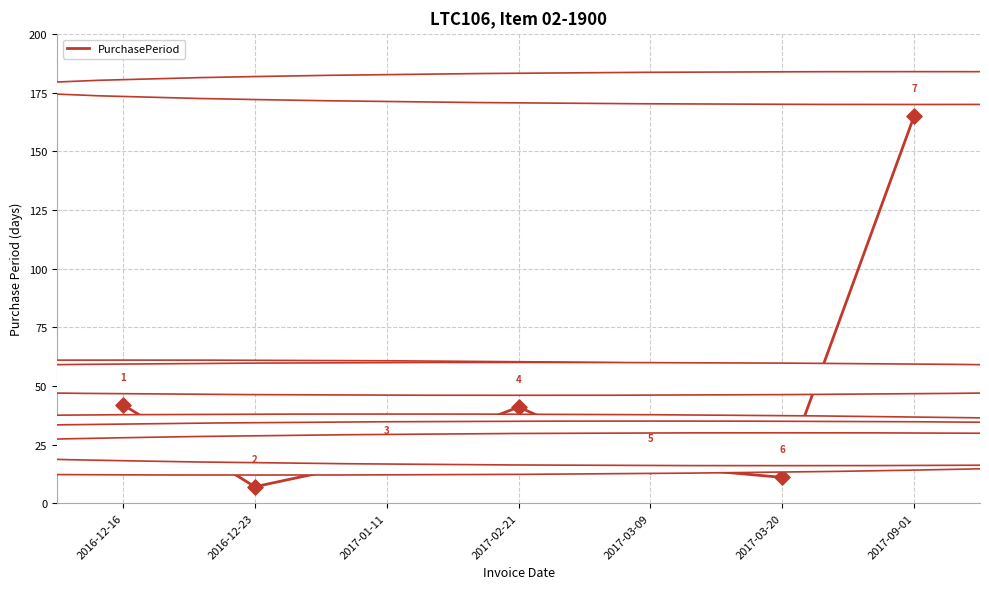

What is the change in value from 2016-12-23 to 2017-03-20?

+4